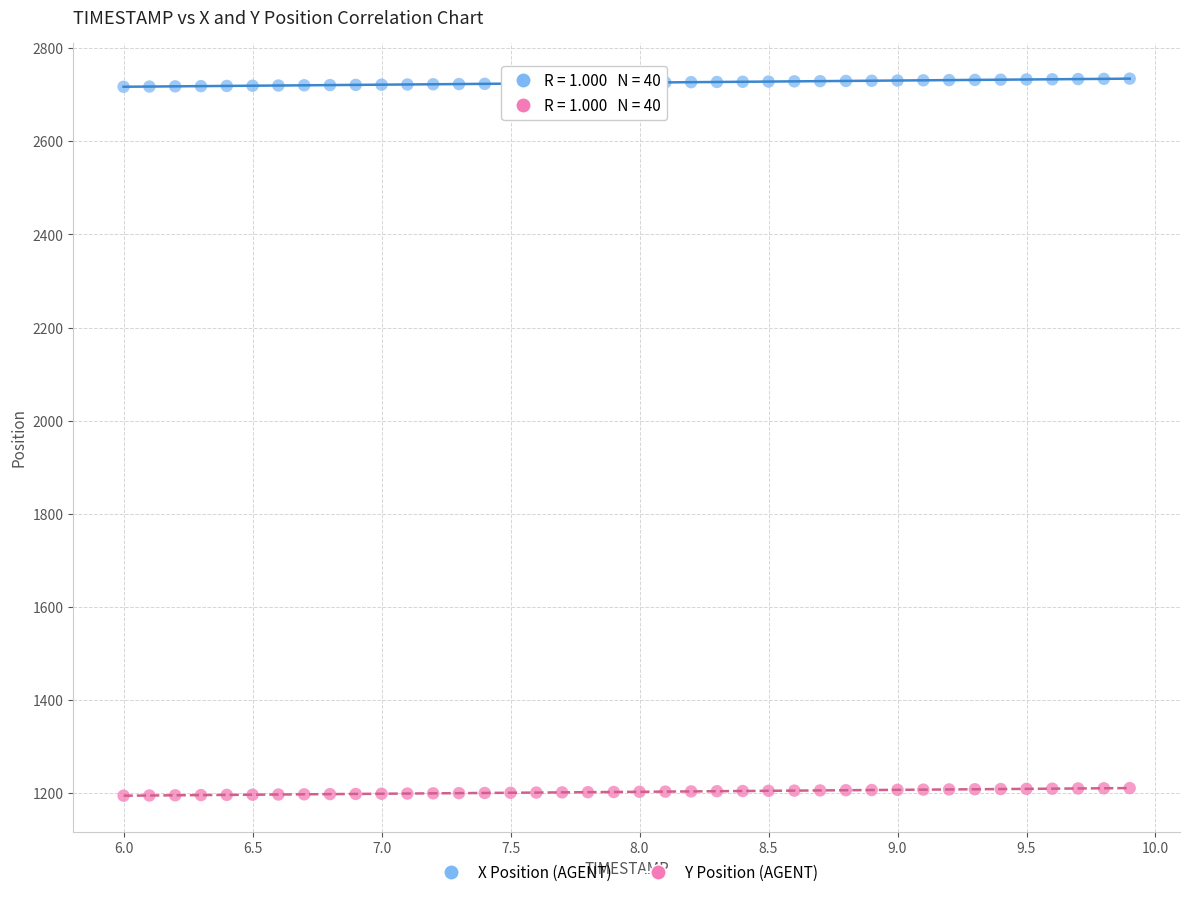

What are all the series names shown in the legend?

X Position (AGENT), Y Position (AGENT)